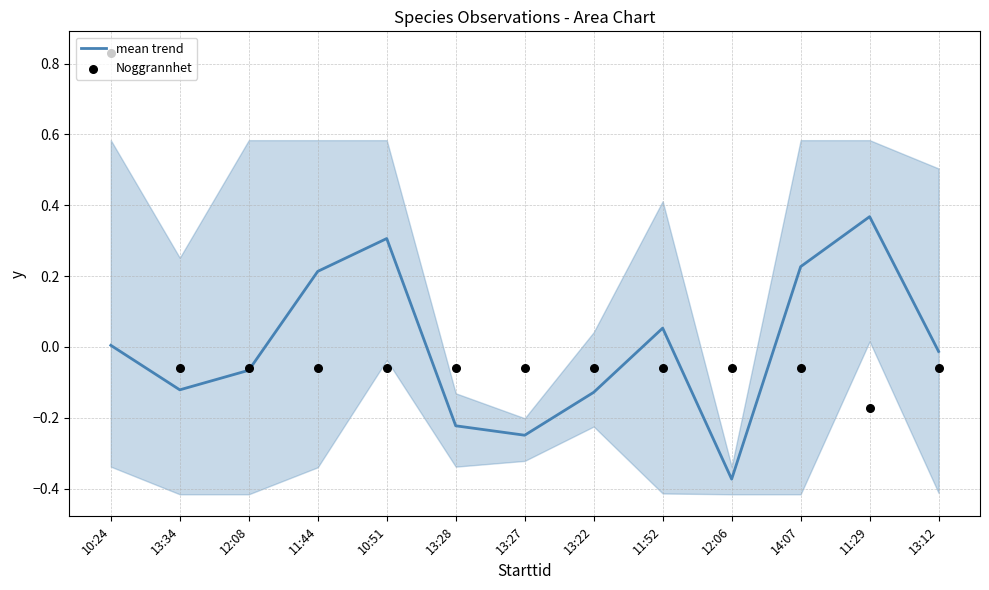

Which series has the largest total across all categories?

mean trend